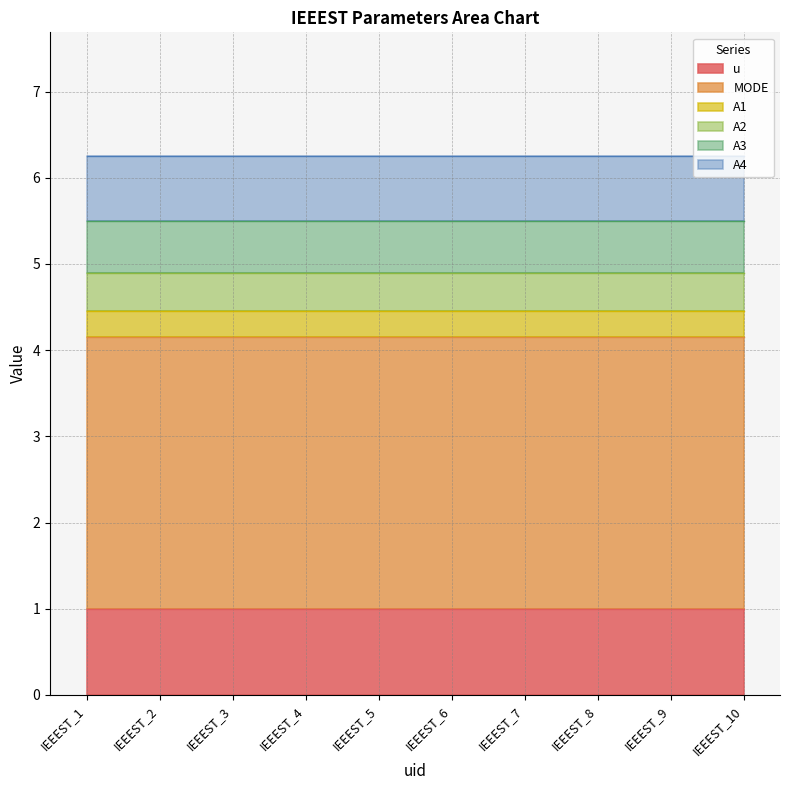

Count the number of categories in the chart.

10